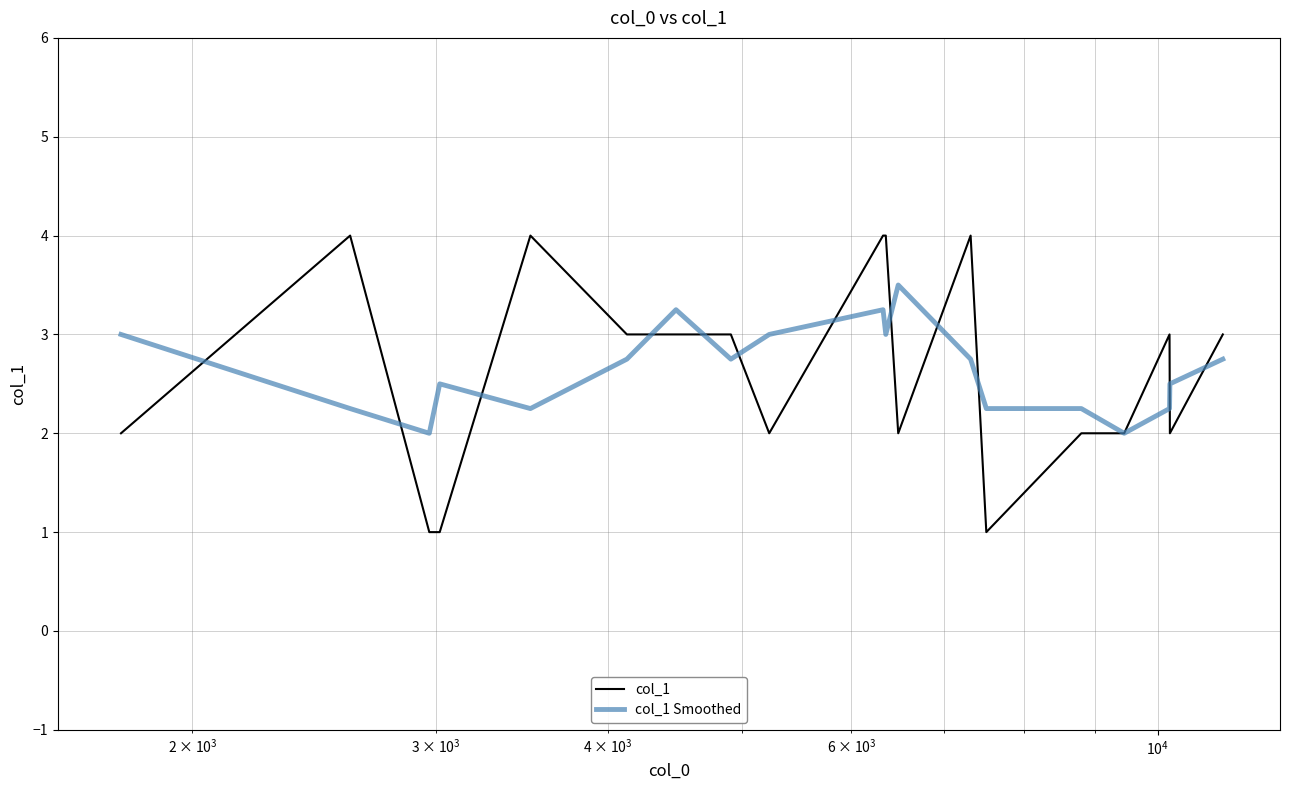

List the series in order of their peak value, lowest first.

col_1 Smoothed, col_1